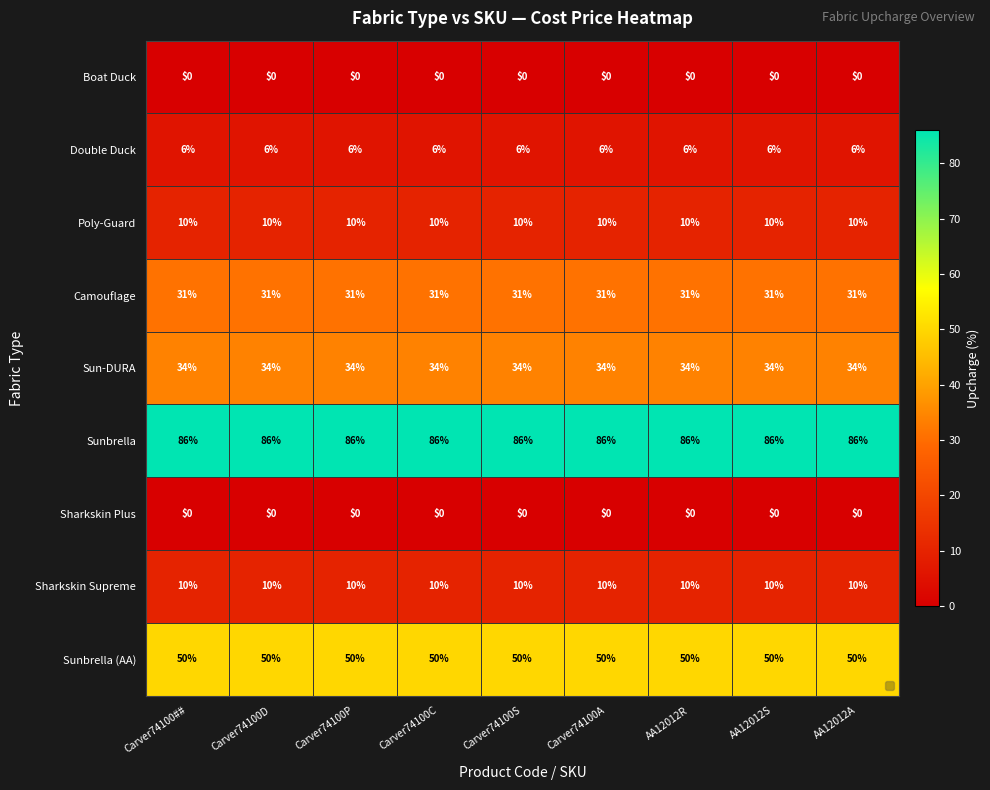

How many categories are shown in the chart?

9